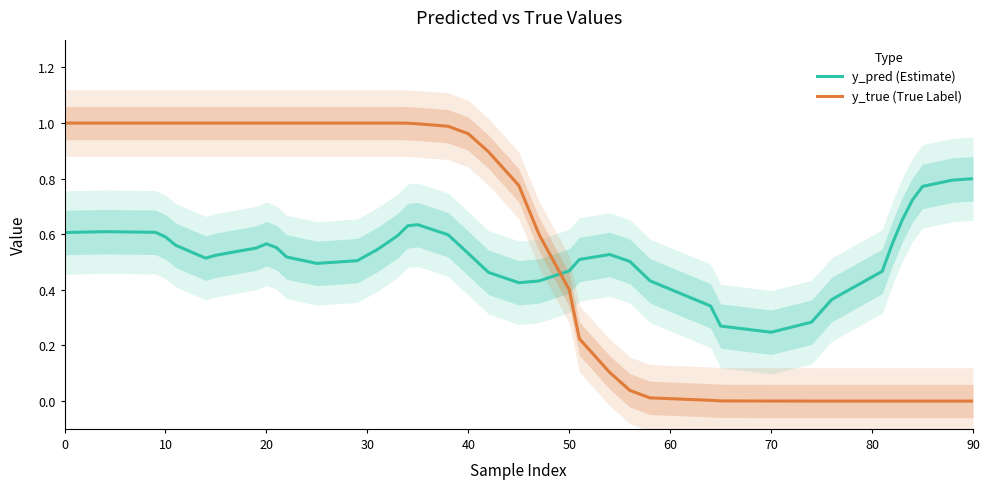

Count the number of data series in this chart.

2